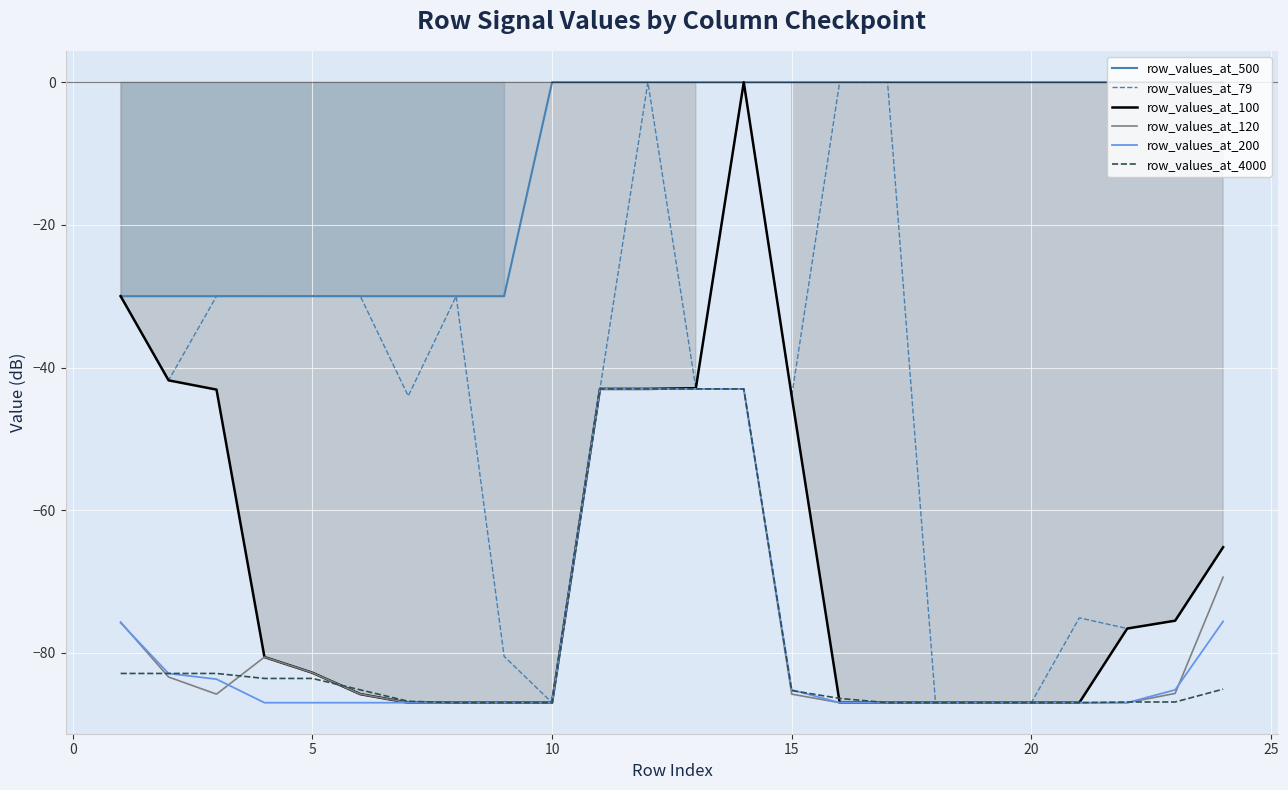

What are all the series names shown in the legend?

row_values_at_500, row_values_at_79, row_values_at_100, row_values_at_120, row_values_at_200, row_values_at_4000